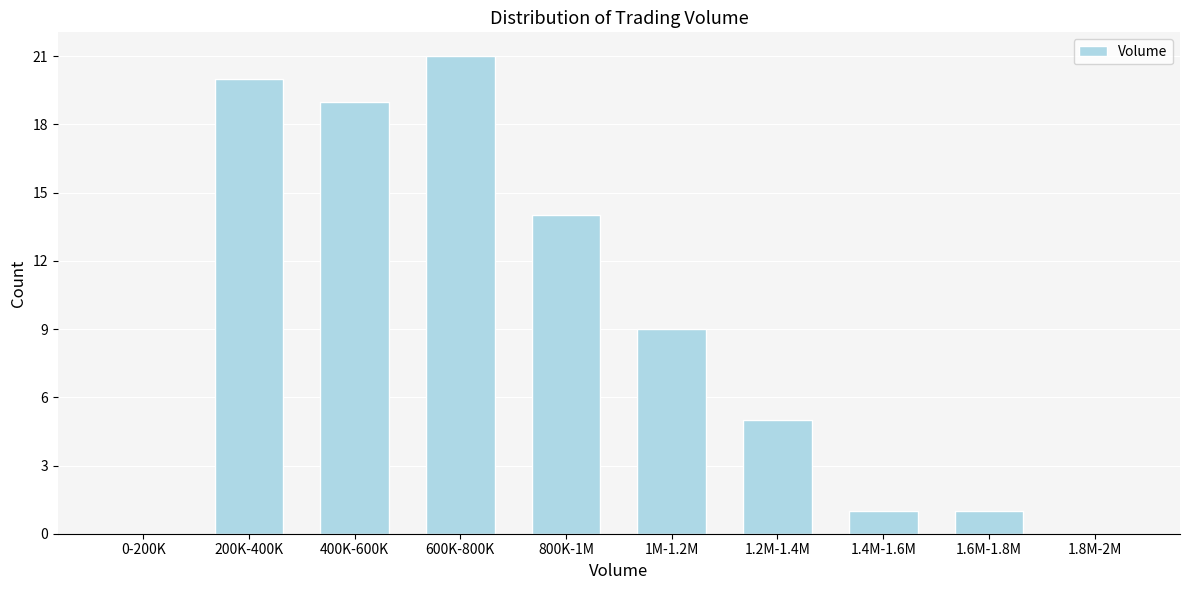

Reading right to left, transcribe all the data shown in this chart.

1.8M-2M=0	1.6M-1.8M=1	1.4M-1.6M=1	1.2M-1.4M=5	1M-1.2M=9	800K-1M=14	600K-800K=21	400K-600K=19	200K-400K=20	0-200K=0